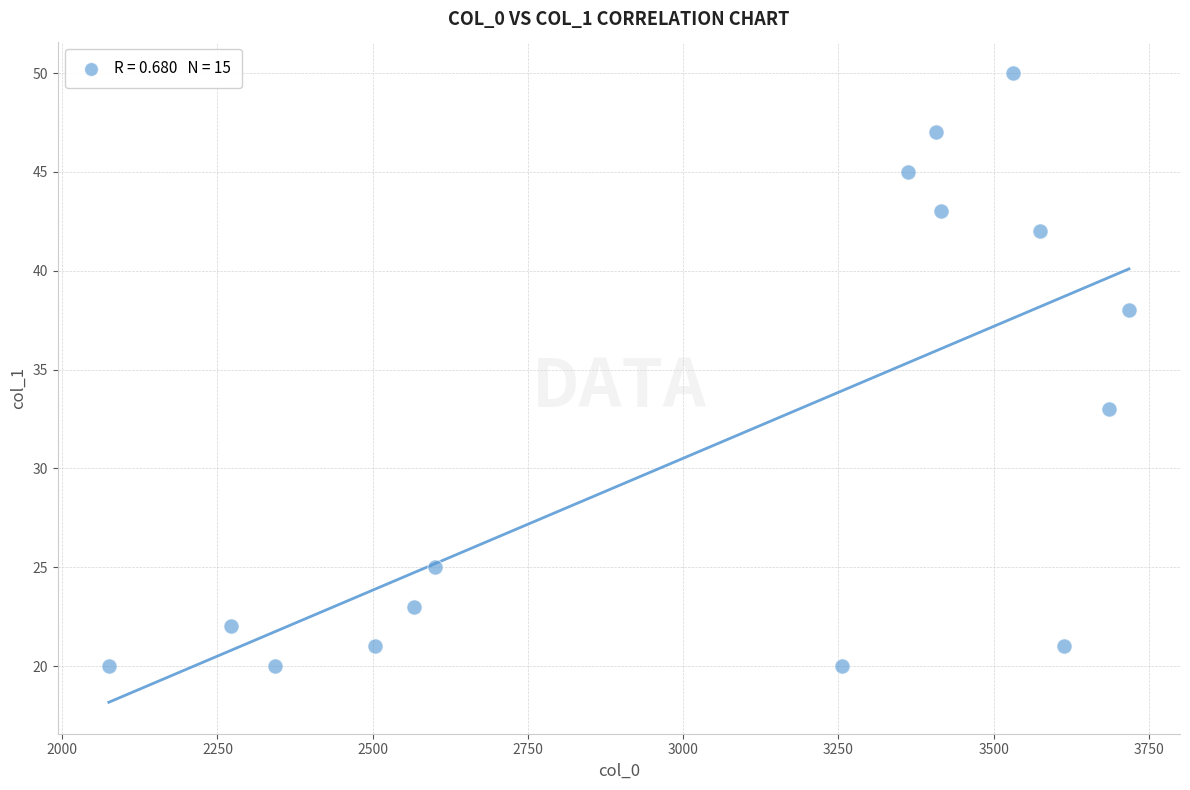

What is the range of X values (max minus min)?

1643